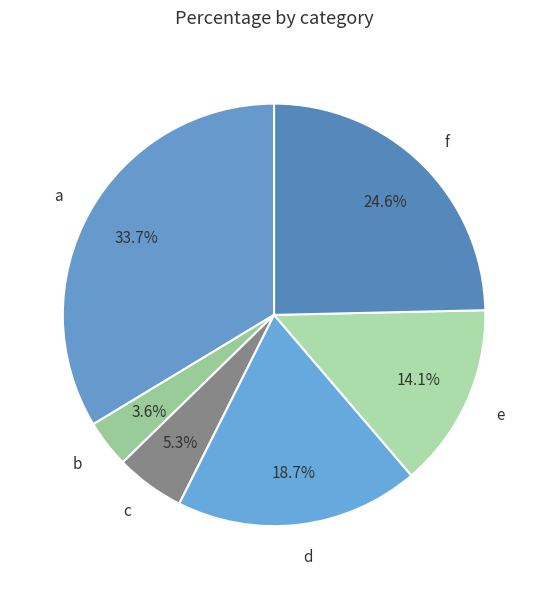

Is it true that f is 25% of the pie?

True